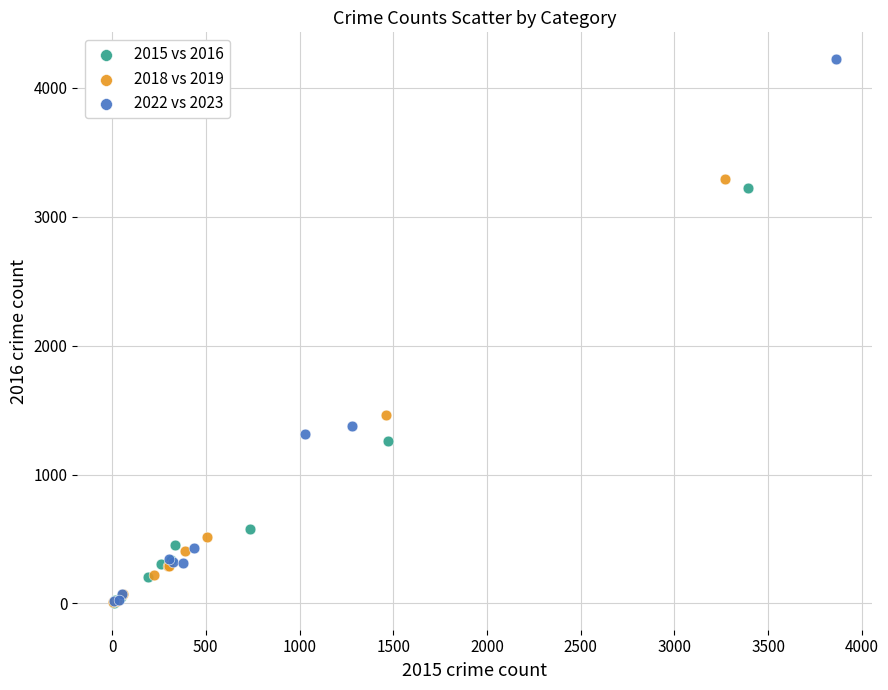

Which series contains the highest Y value?

2022 vs 2023